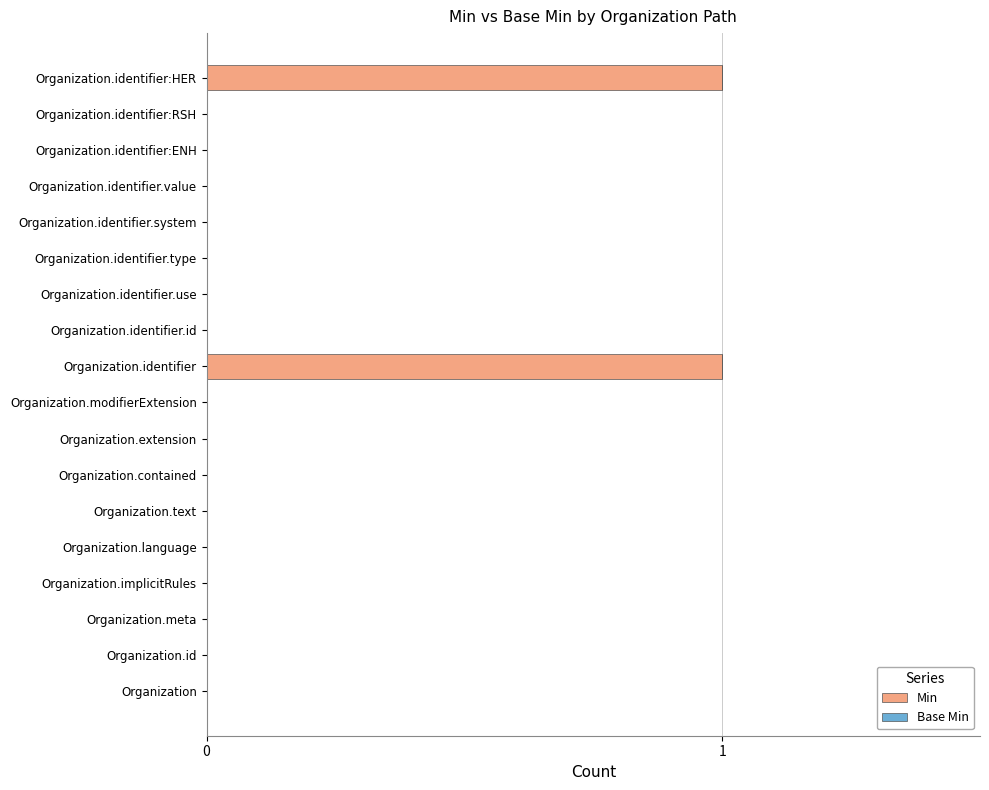

Is it true that the value at Organization.identifier.id is -1?

False